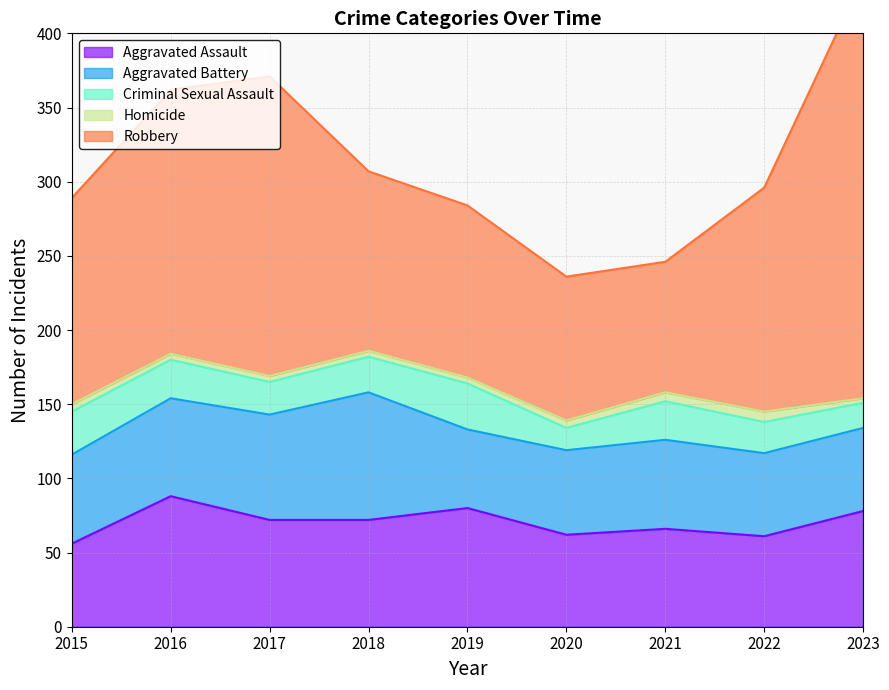

What is the value of the Robbery point at the 3rd from the left?

202